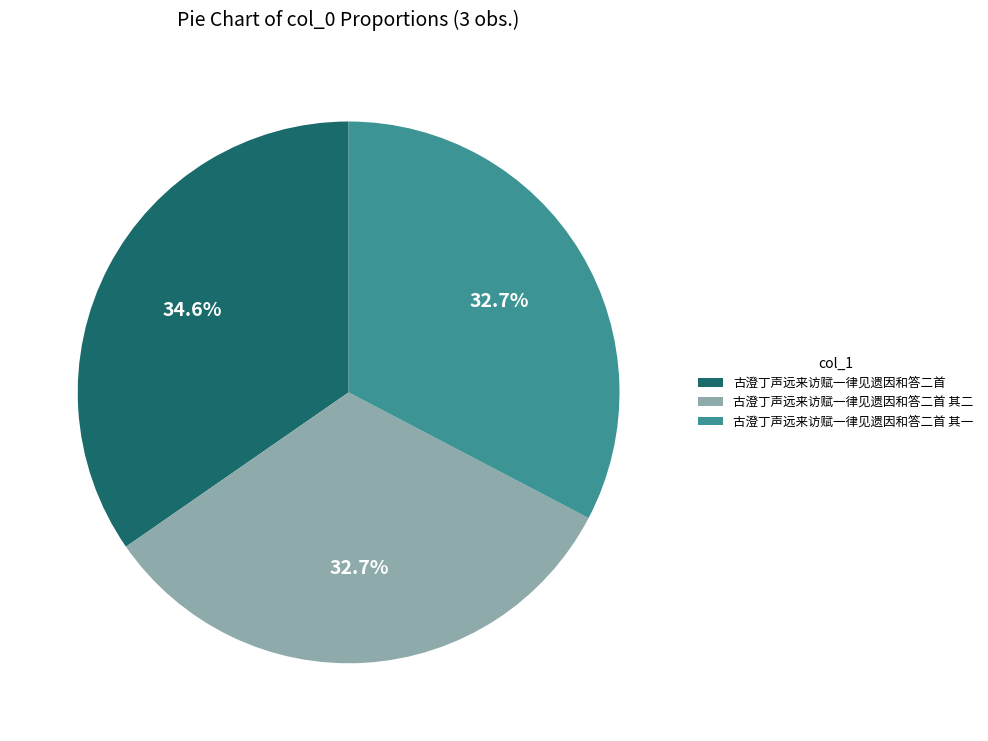

What is the largest slice in the pie chart?

古澄丁声远来访赋一律见遗因和答二首